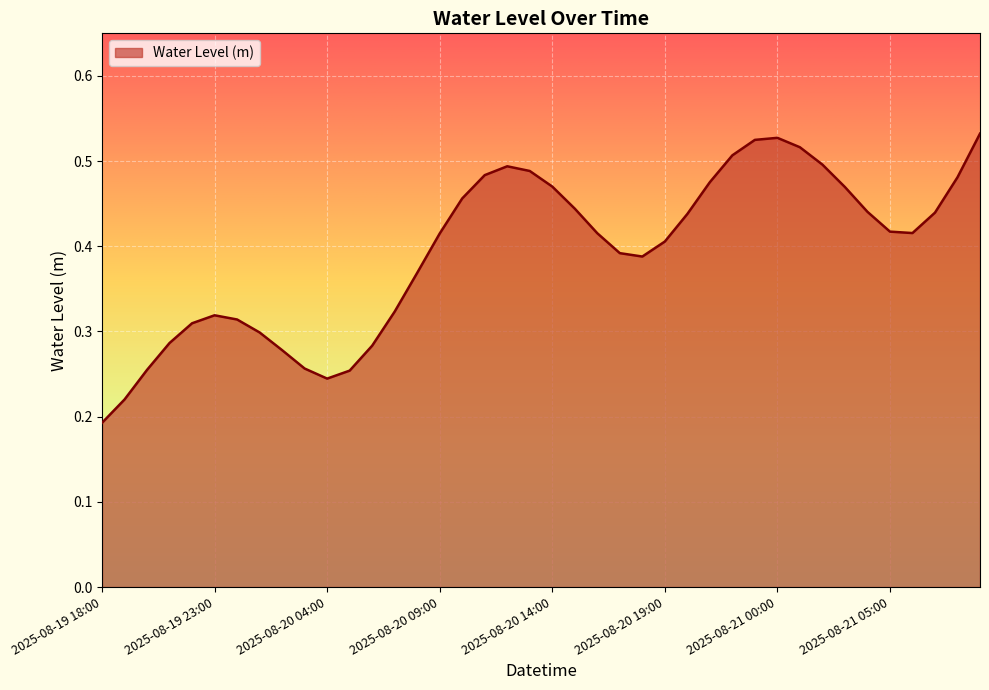

How many lines are shown in the chart?

1